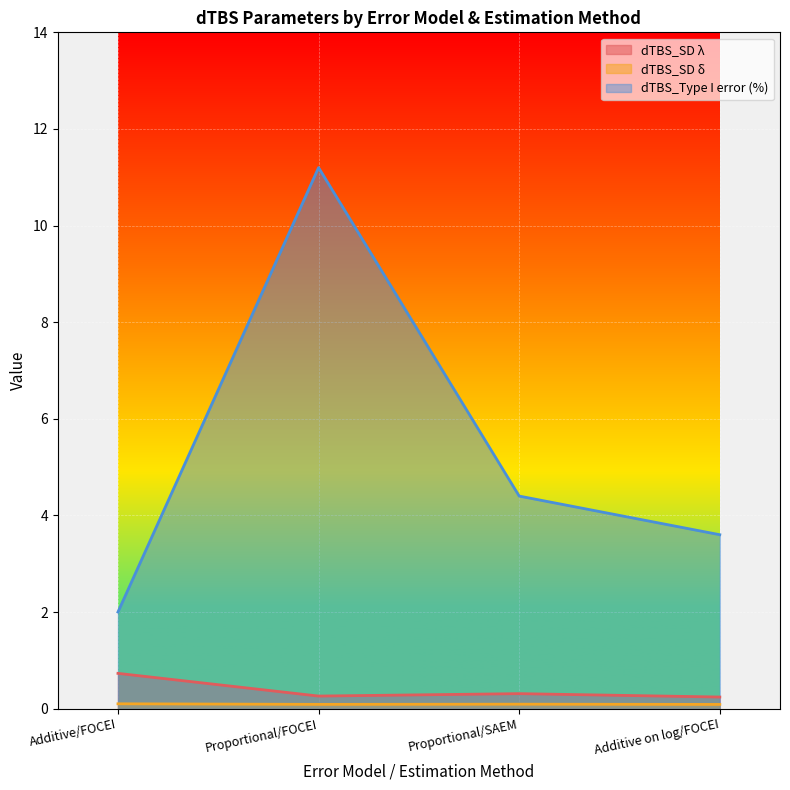

The value of dTBS_SD δ at Additive on log/FOCEI is 0.1. True or false?

True